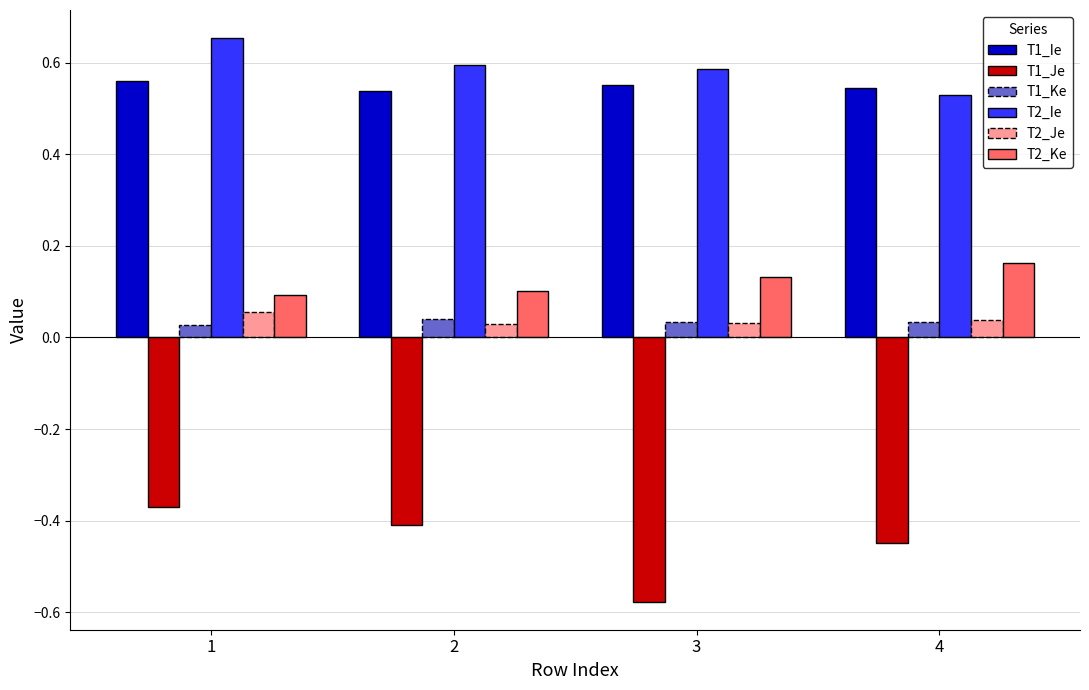

At which label does T1_Je reach its peak?

1